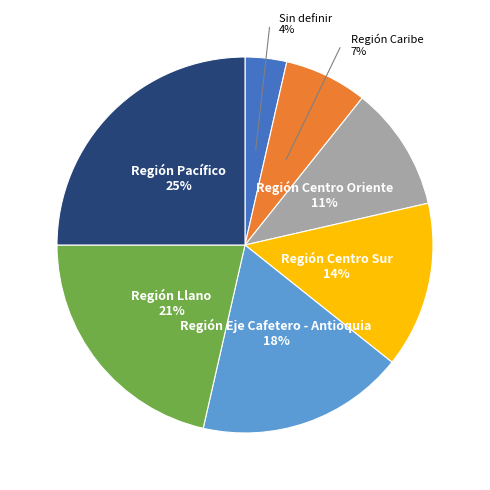

Between Región Pacífico and Región Centro Oriente, which is larger?

Región Pacífico